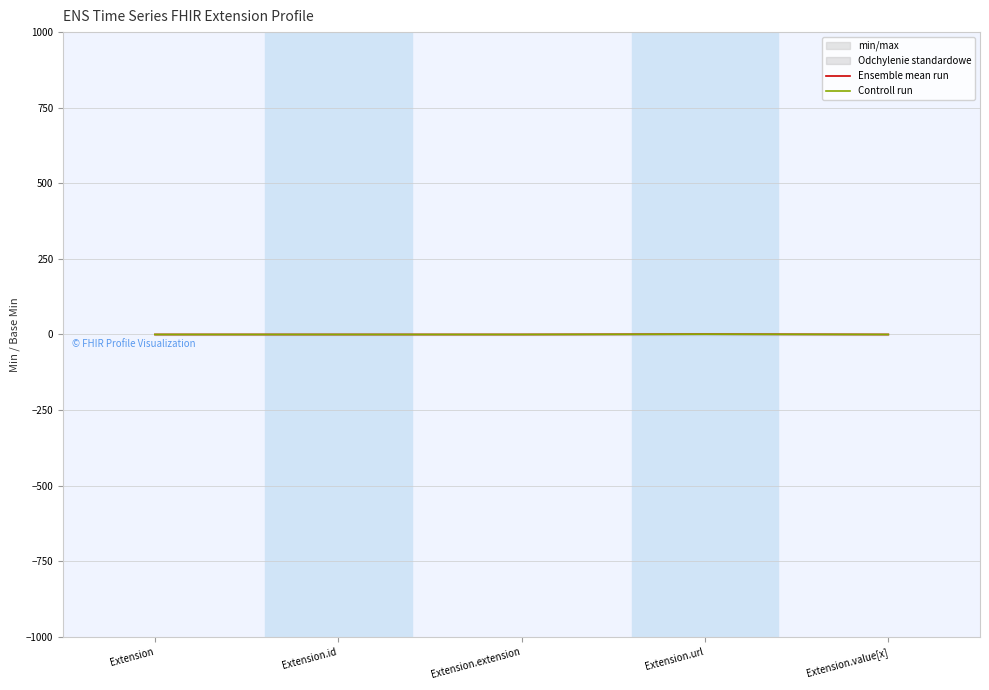

At Extension.value[x], list the series in order from smallest to largest.

Ensemble mean run, Controll run